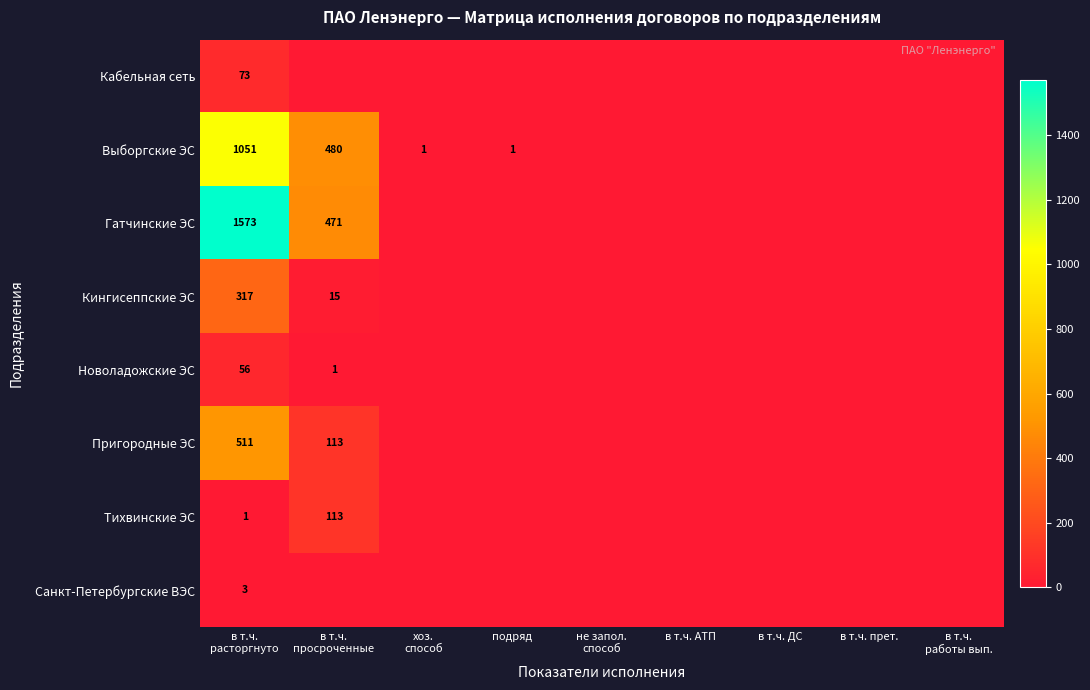

At в т.ч. АТП, list the series in order from smallest to largest.

Кабельная сеть, Выборгские ЭС, Гатчинские ЭС, Кингисеппские ЭС, Новоладожские ЭС, Пригородные ЭС, Тихвинские ЭС, Санкт-Петербургские ВЭС